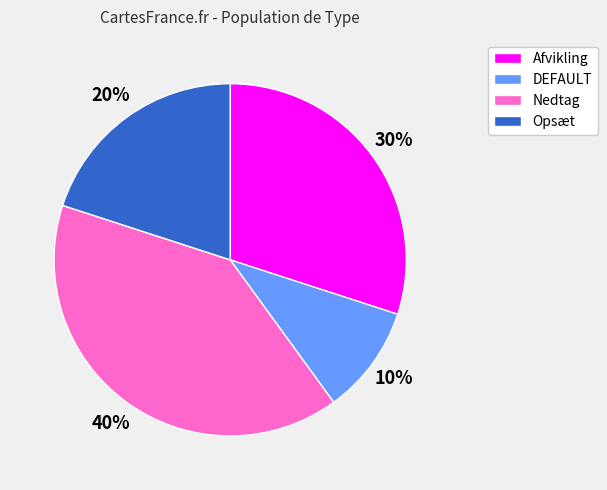

Does any single category account for the majority?

No